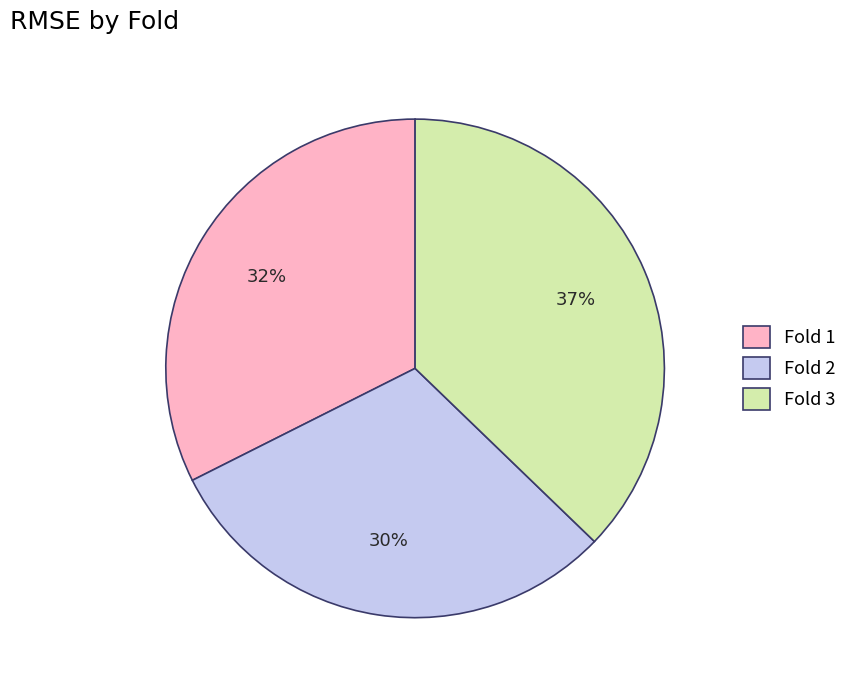

True or false: Fold 2 accounts for 30% of the total.

True